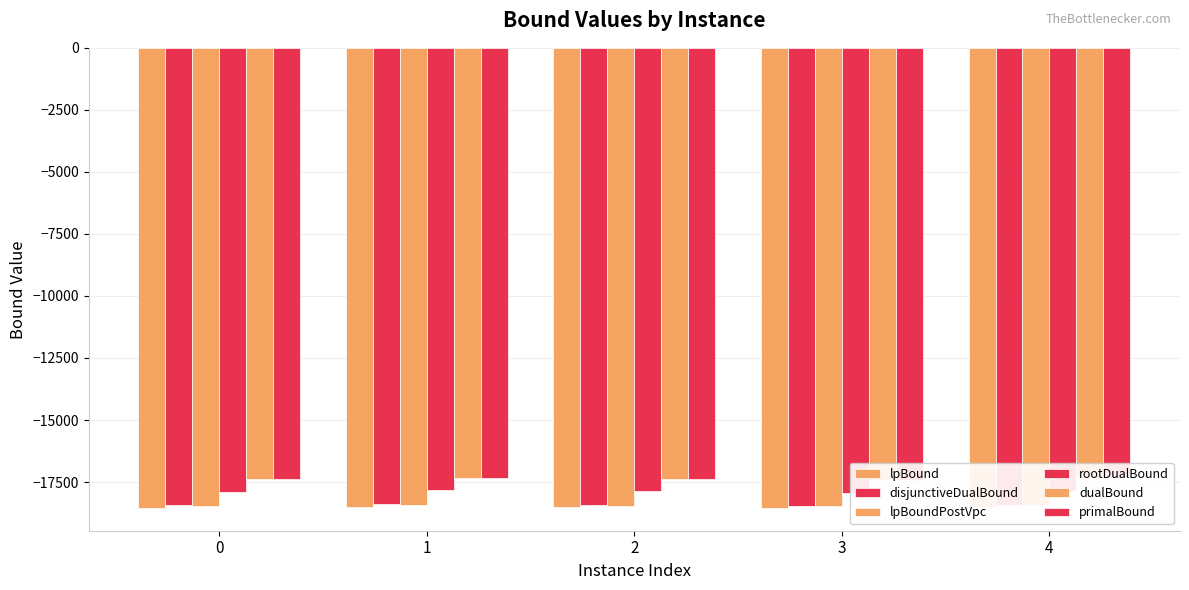

The value of primalBound at 4 is -30979.3. True or false?

False